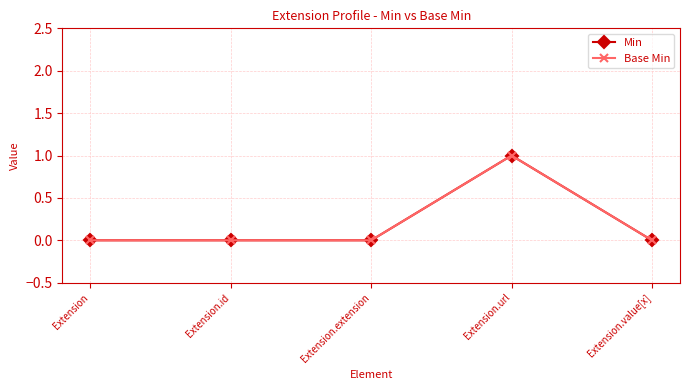

Does the chart have visible grid lines?

Yes